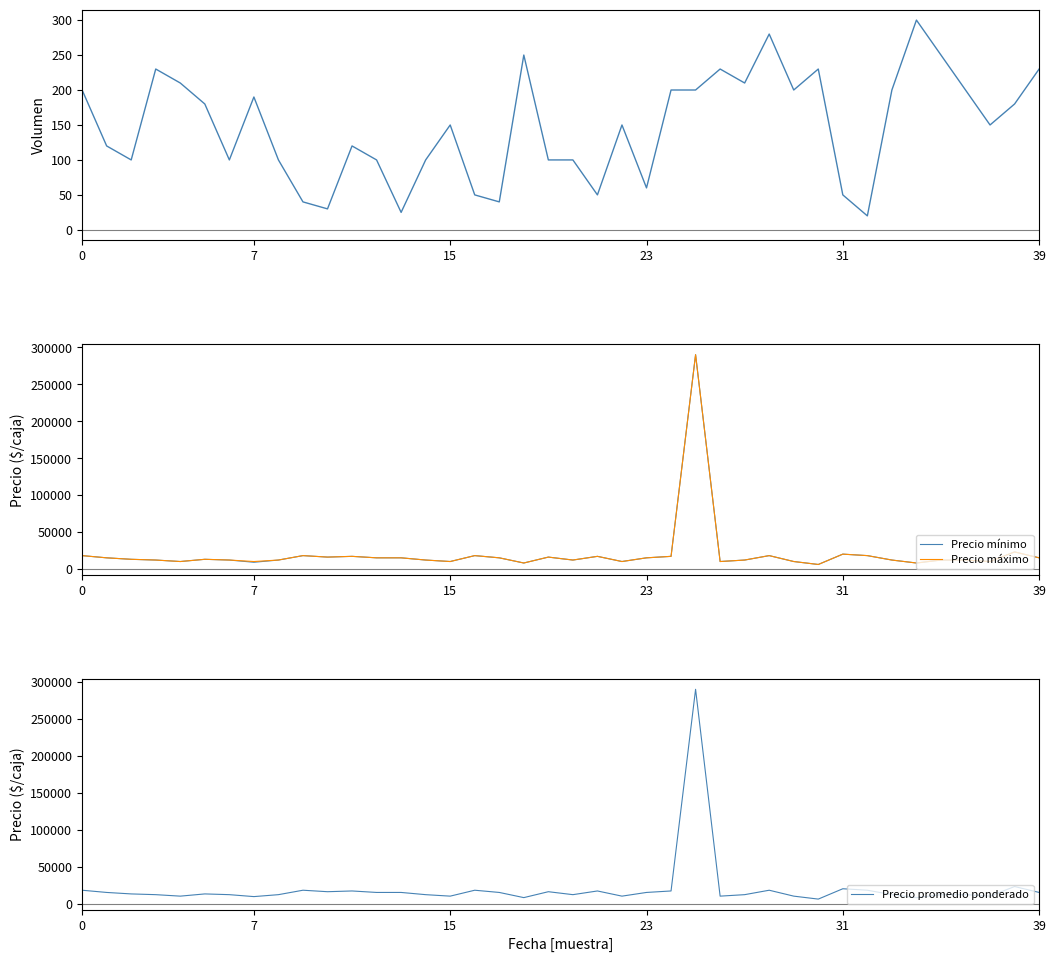

Which series has the largest total across all categories?

Precio máximo